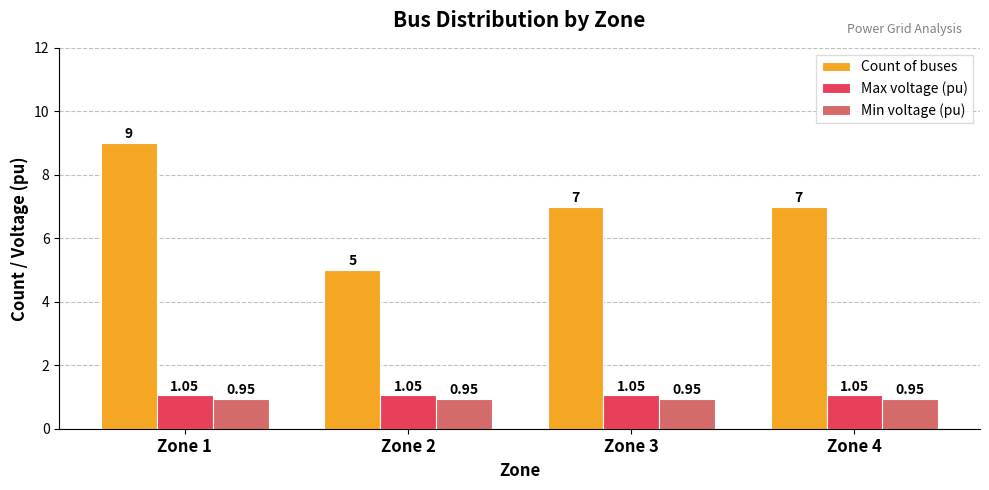

Are the bars grouped side by side (vs. stacked)?

Yes